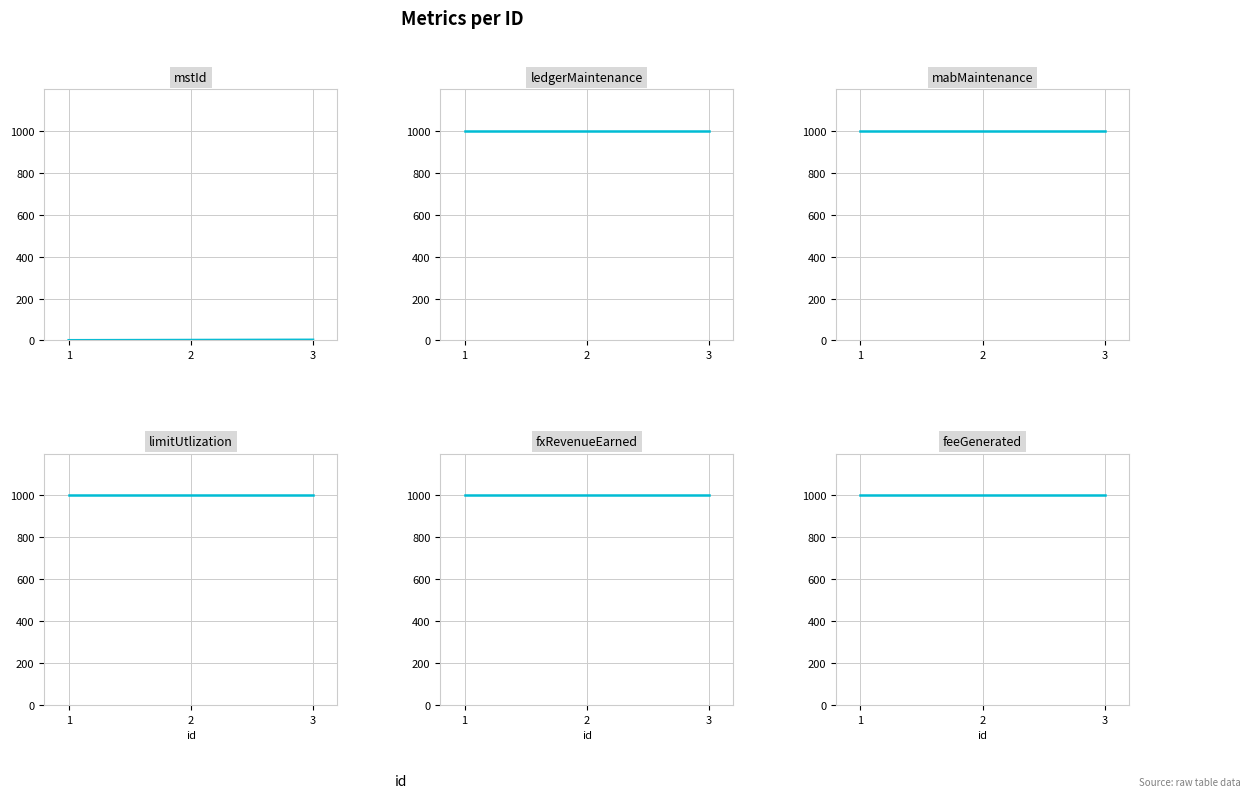

What is the spread (max minus min) of values at 1?

999